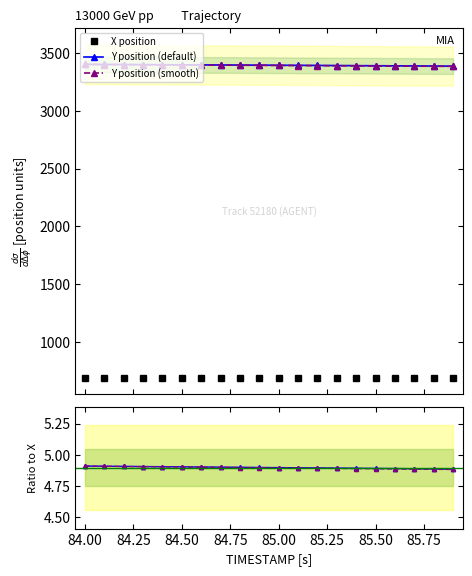

Reading left to right, what are all the values shown in this chart?

X position: 692.6	692.7	692.7	692.7	692.8	692.8	692.8	692.8	692.8	692.9	692.9	692.9	692.9	692.9	692.9	692.9	692.9	693.0	693.0	693.0
Y position (default): 3401.0	3400.3	3399.6	3398.9	3398.2	3397.4	3396.7	3395.9	3395.2	3394.4	3393.6	3392.8	3392.0	3391.2	3390.3	3389.5	3388.6	3387.8	3386.9	3386.0
Y position (smooth): 3401.0	3400.1	3399.2	3398.3	3397.4	3396.5	3395.6	3394.7	3393.8	3392.9	3392.0	3391.1	3390.2	3389.3	3388.4	3387.5	3386.6	3385.7	3384.8	3383.9
Y/X (default): 4.9	4.9	4.9	4.9	4.9	4.9	4.9	4.9	4.9	4.9	4.9	4.9	4.9	4.9	4.9	4.9	4.9	4.9	4.9	4.9
Y/X (smooth): 4.9	4.9	4.9	4.9	4.9	4.9	4.9	4.9	4.9	4.9	4.9	4.9	4.9	4.9	4.9	4.9	4.9	4.9	4.9	4.9